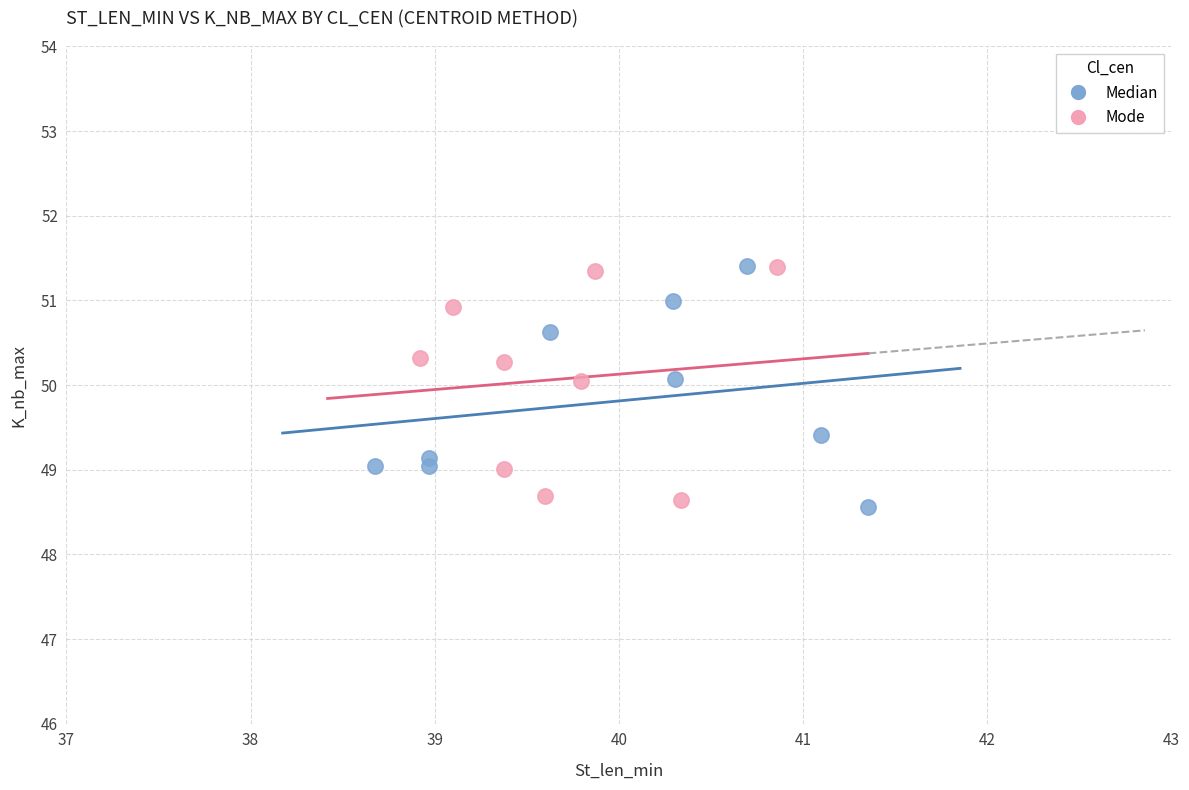

What are all the series names shown in the legend?

Median, Mode